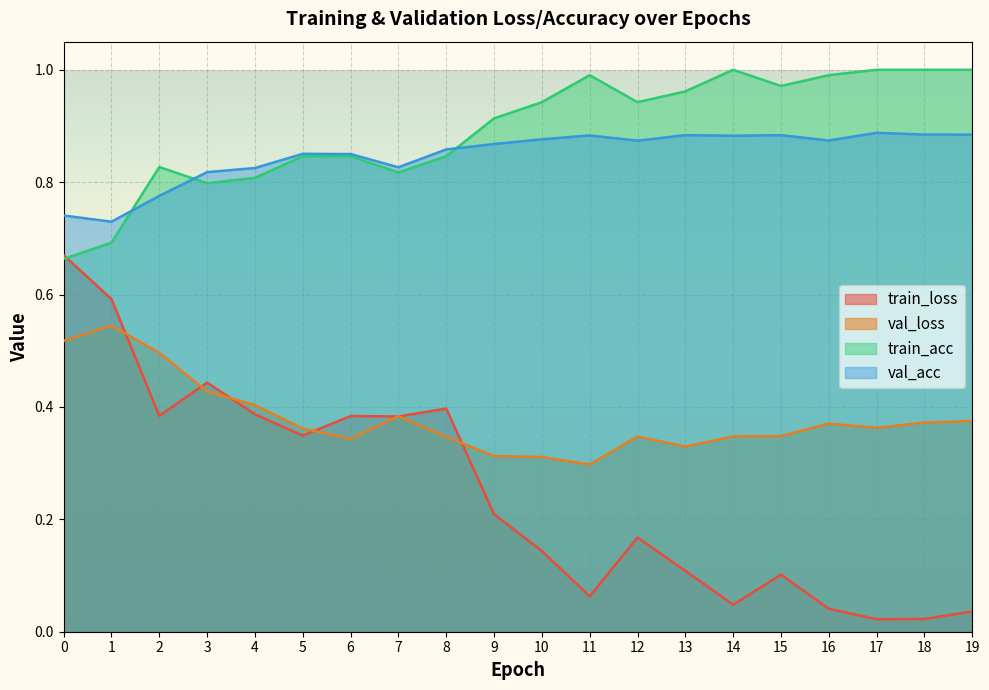

How many lines are shown in the chart?

4